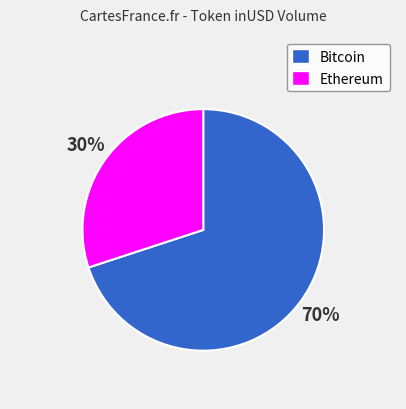

Does any single category account for the majority?

Yes